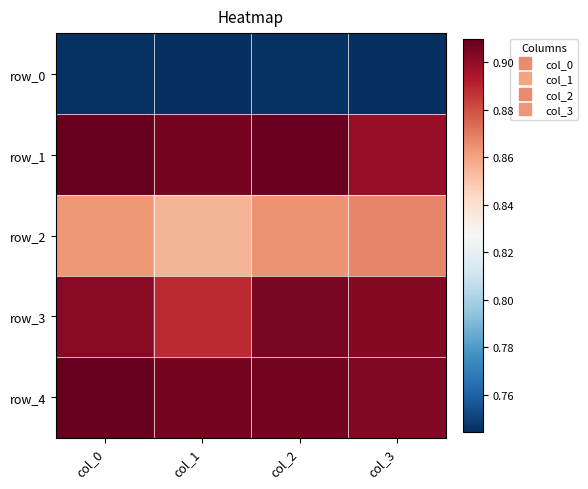

Between col_0 and col_1, which series saw the biggest shift?

row_3